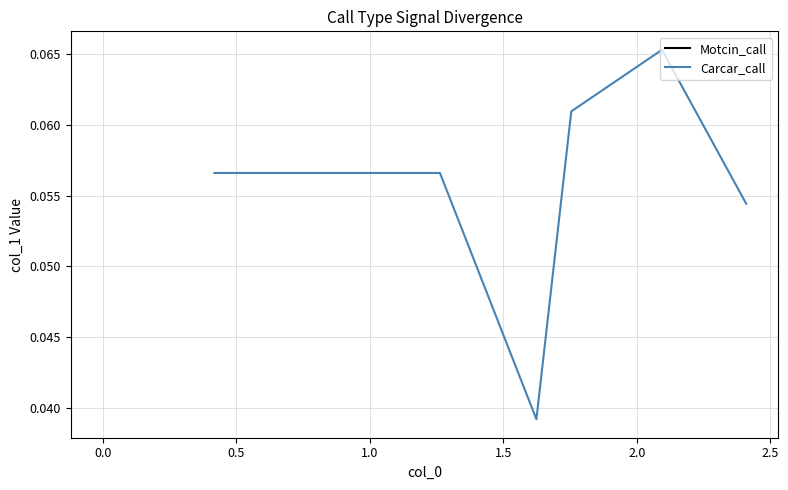

The chart shows a value of 0.1 at 1.0. True or false?

True